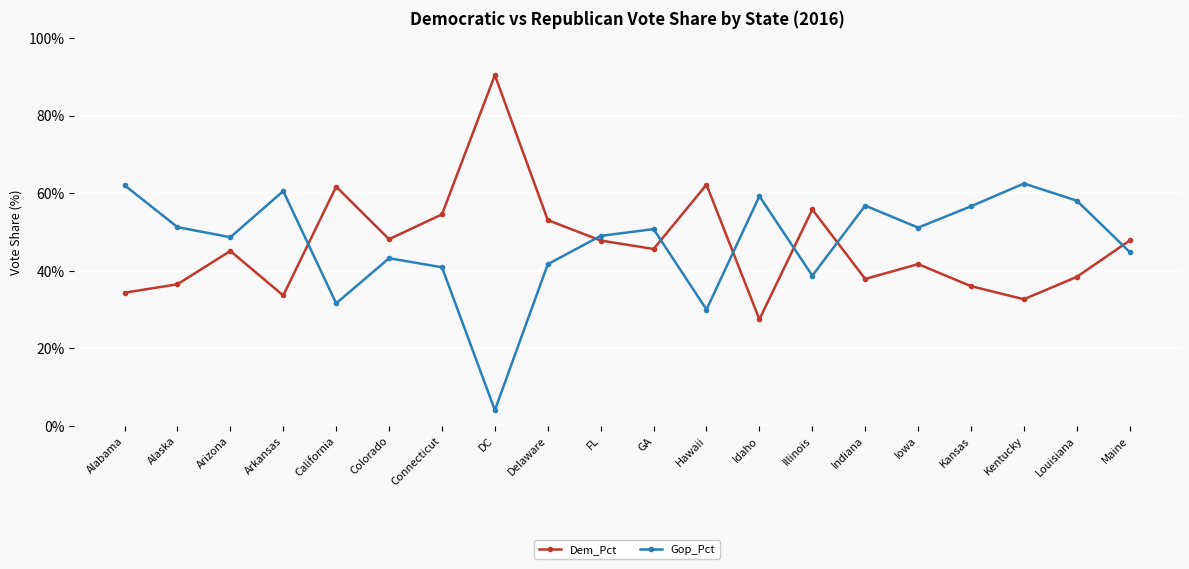

The value of Dem_Pct at Kansas is 36.0. True or false?

True